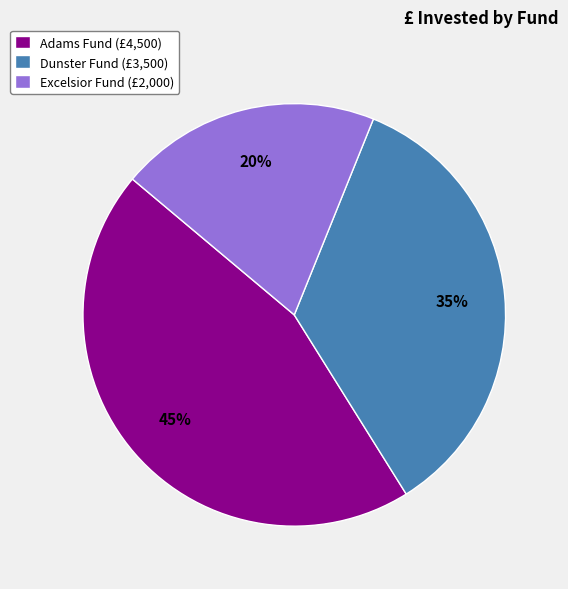

What percentage is the Adams Fund (£4,500) slice, to the nearest percent?

45%